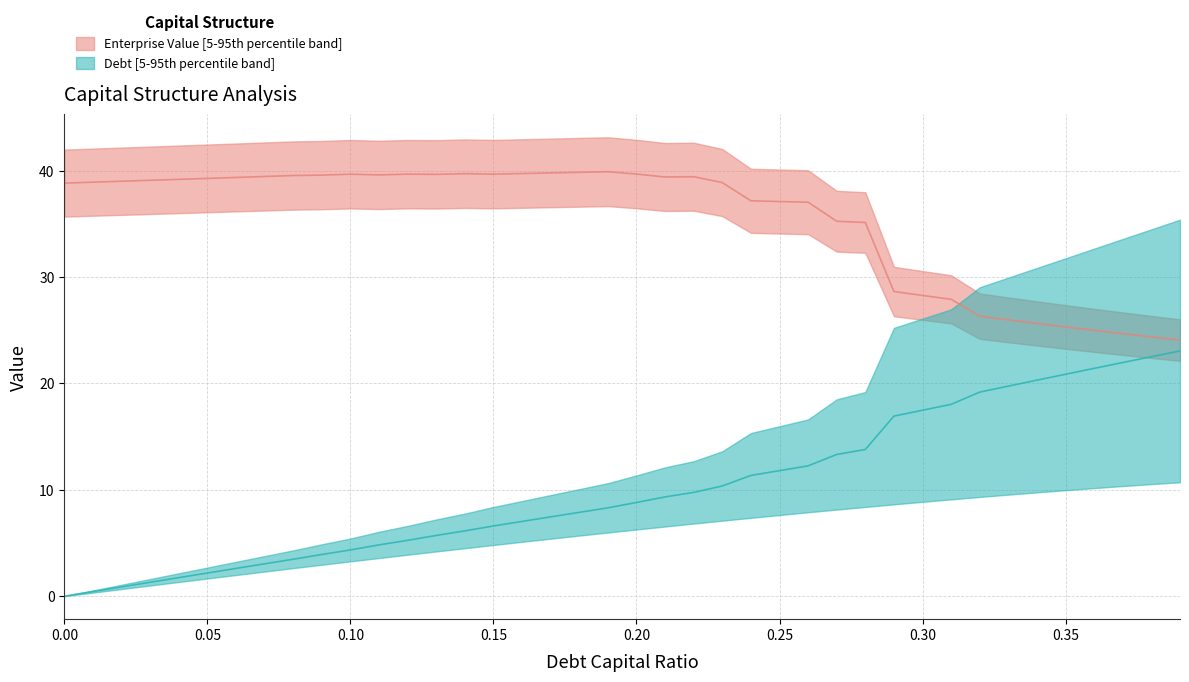

Count the number of categories in the chart.

40